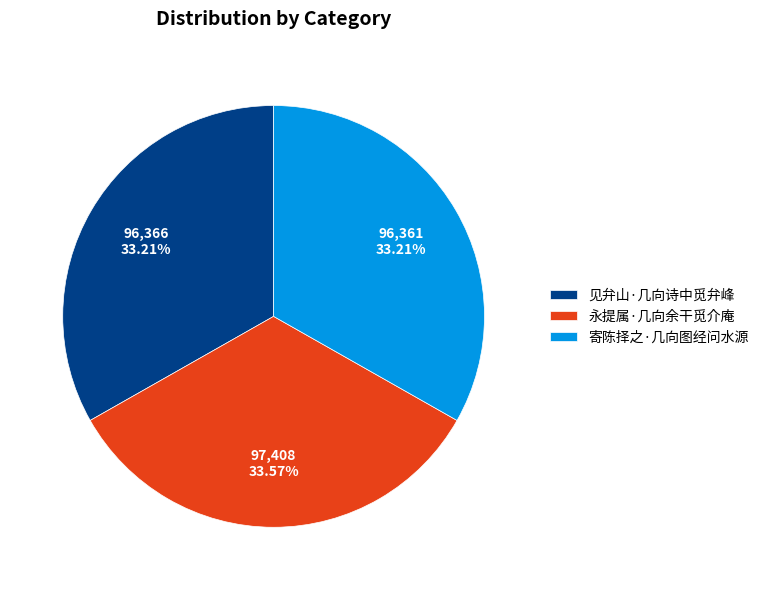

Count the number of slices in the pie.

3